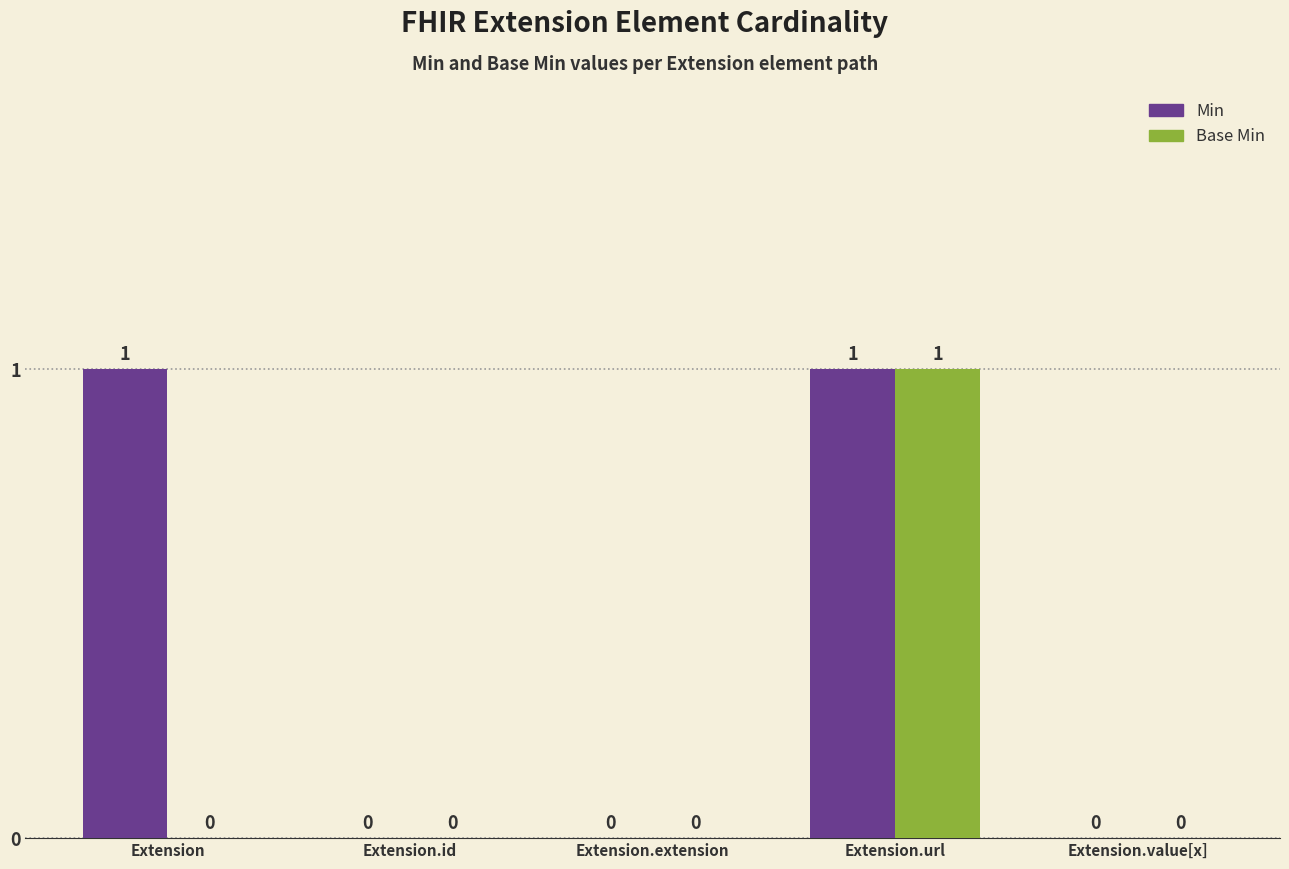

Is it true that Min equals 1 at Extension.url?

True